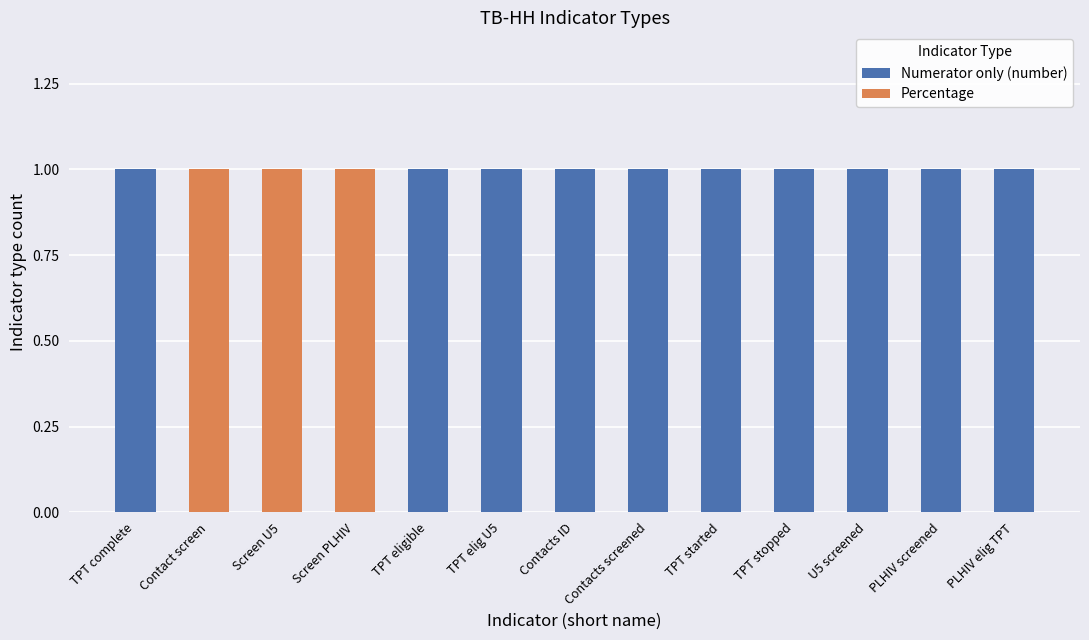

At how many categories does at least one series exceed 0?

13